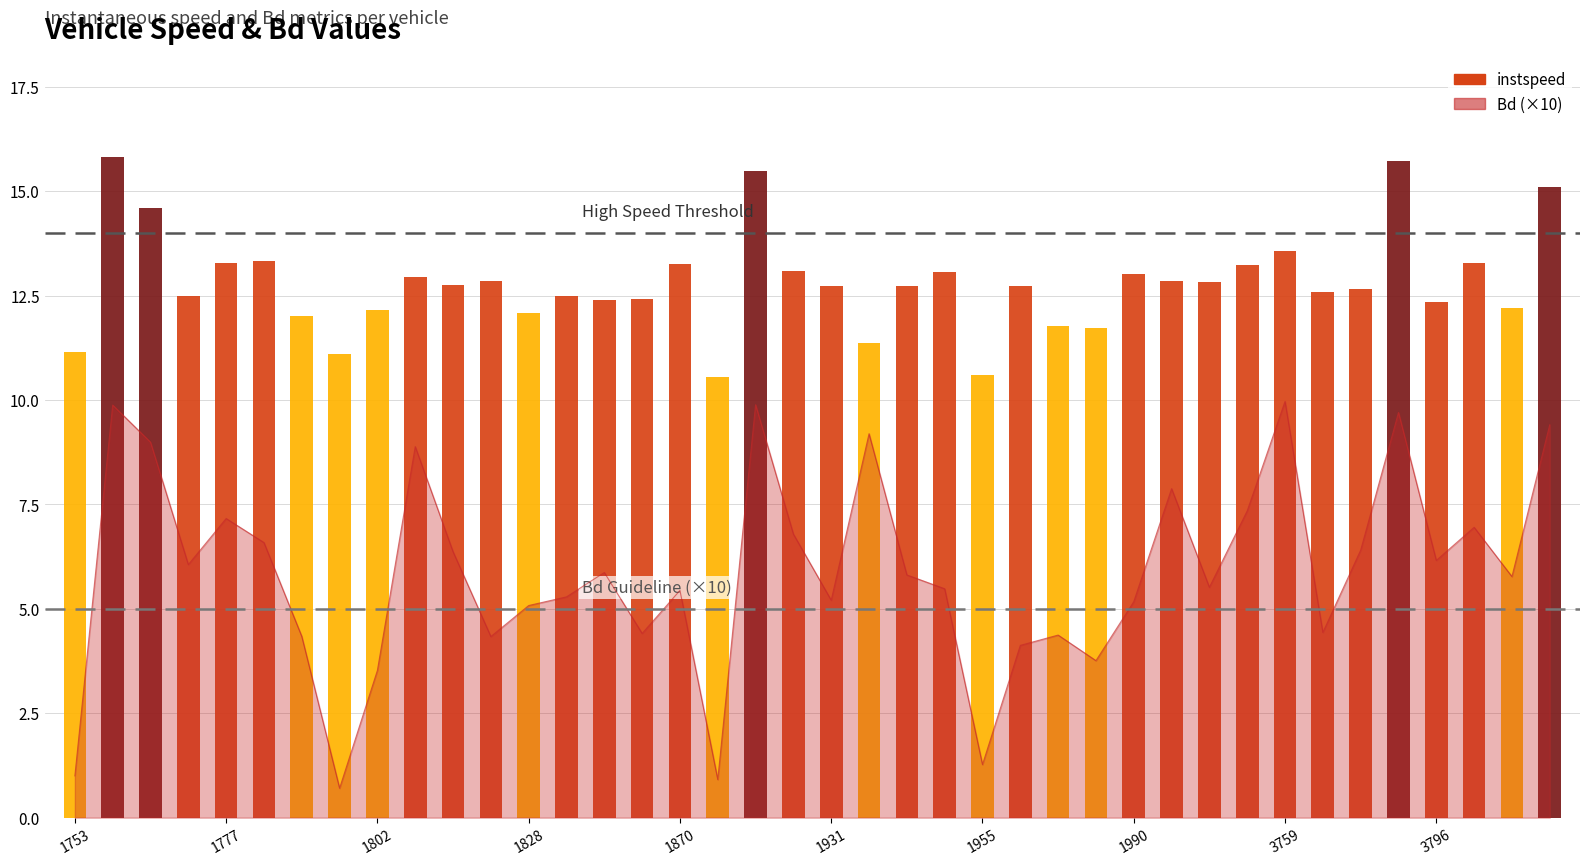

How many bars are there in total?

40